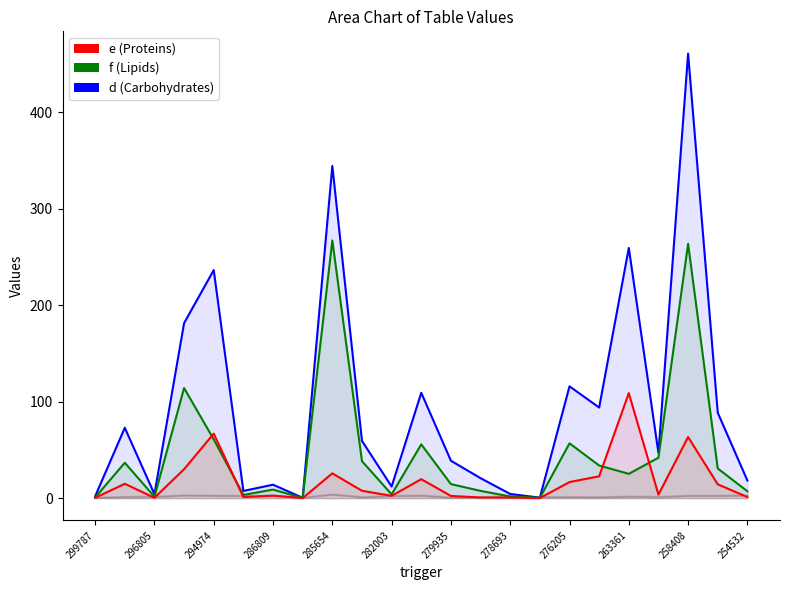

What is the maximum value for f (Lipids)?

267.2